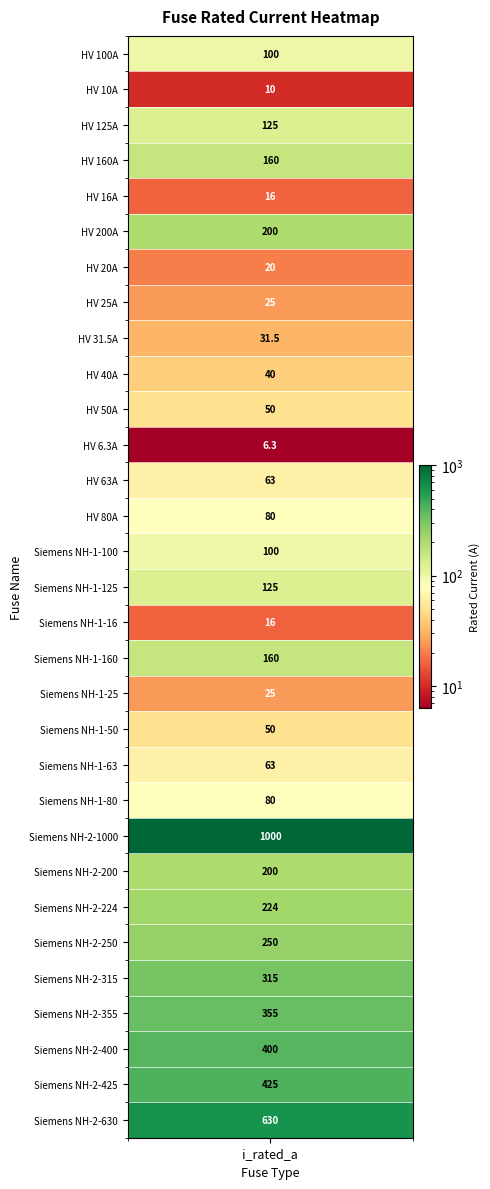

At which category does the chart reach its peak across all series?

Siemens NH-2-1000